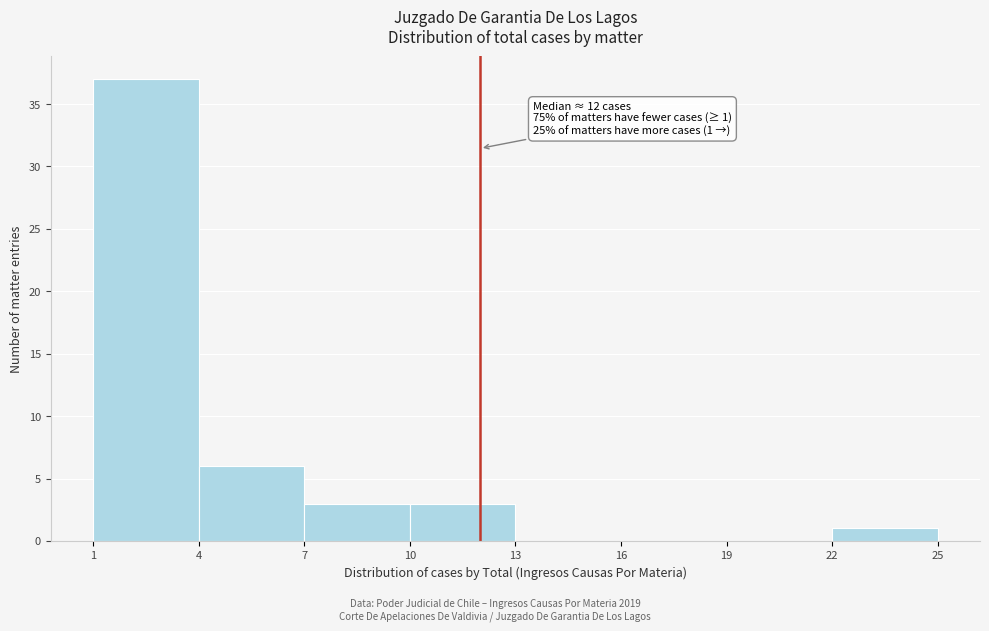

Over which range of the x-axis is the bar tallest?

1 to 4